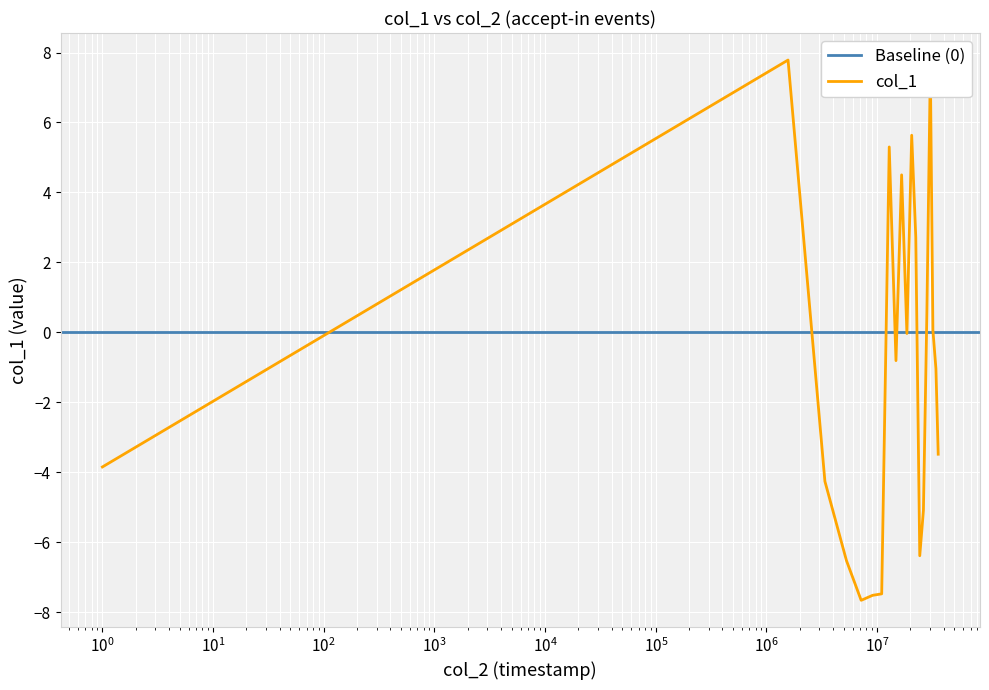

How many values exceed 0?

8